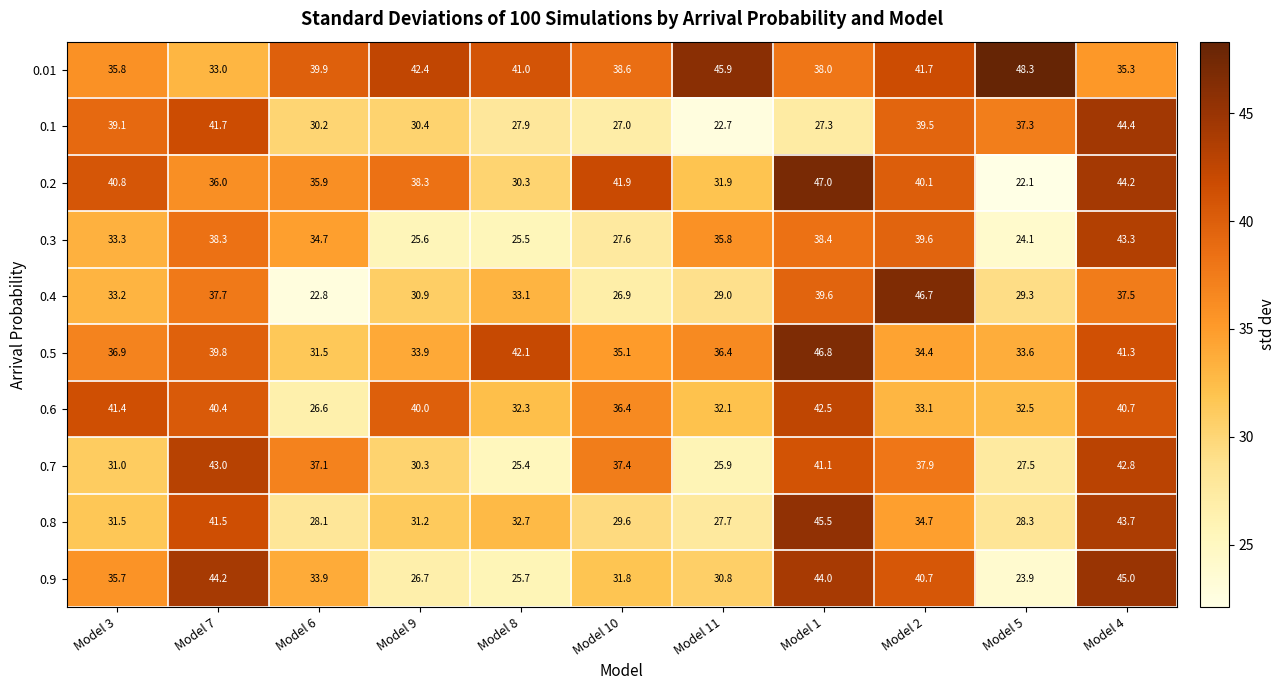

What is the total value across all series at Model 4?

418.2